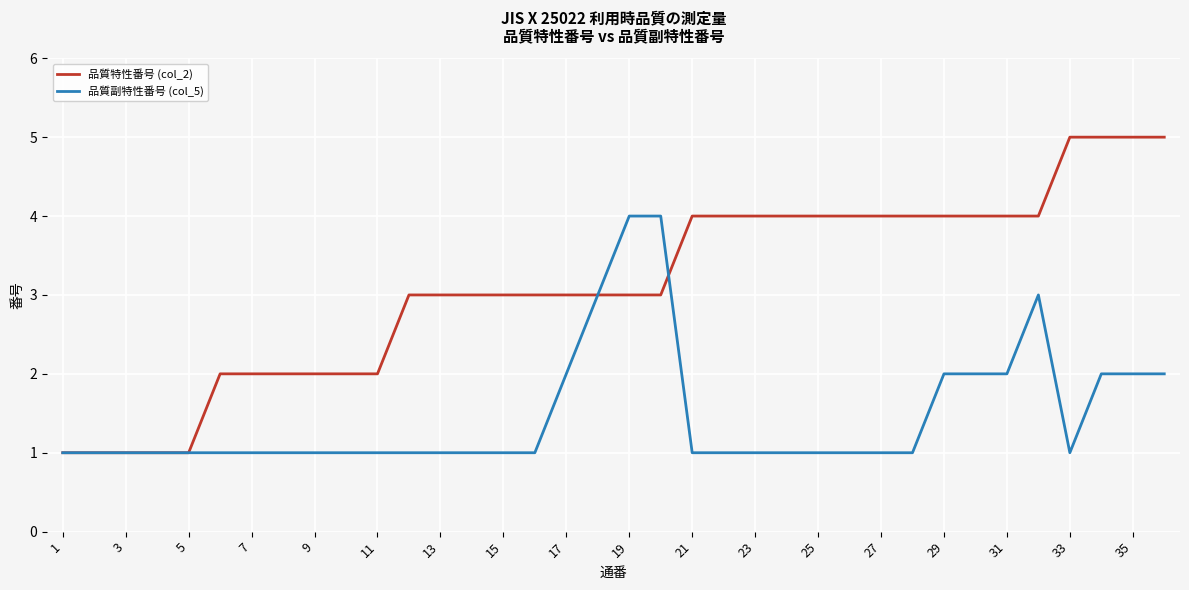

How many lines are shown in the chart?

2